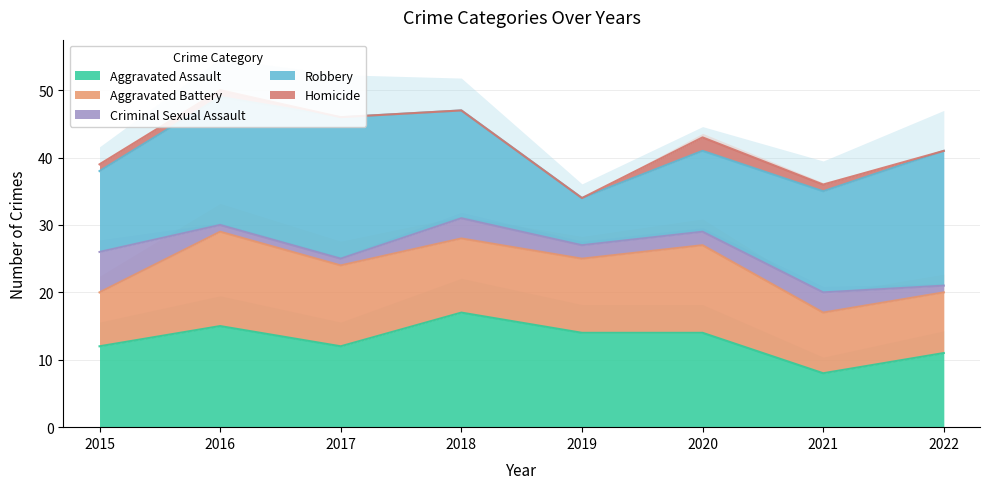

List the series in order of their peak value, lowest first.

Homicide, Criminal Sexual Assault, Aggravated Battery, Aggravated Assault, Robbery